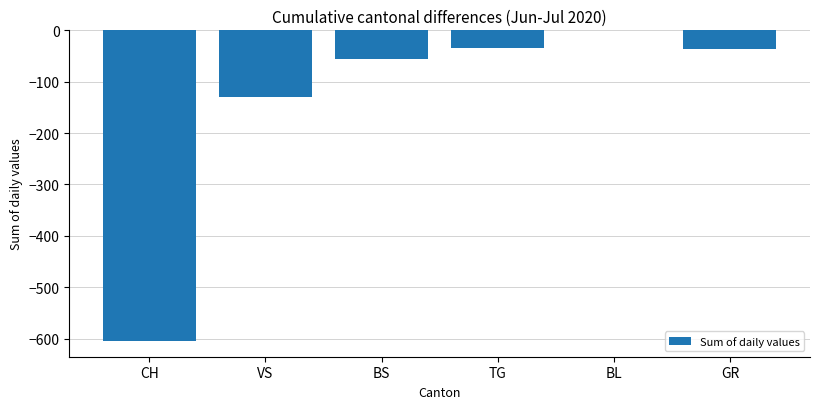

What is the sum of all values?

-862